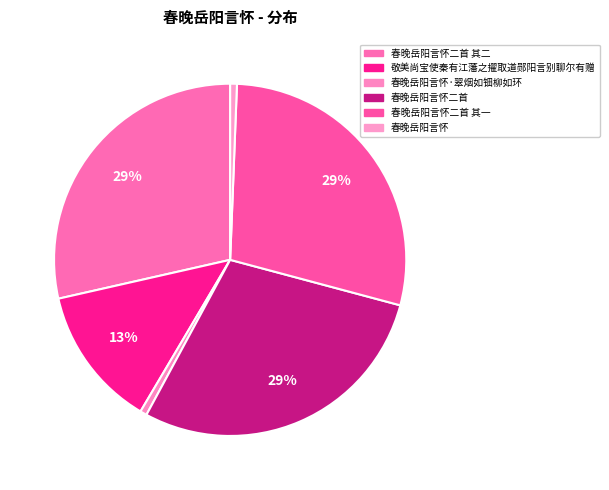

Count the number of slices in the pie.

6